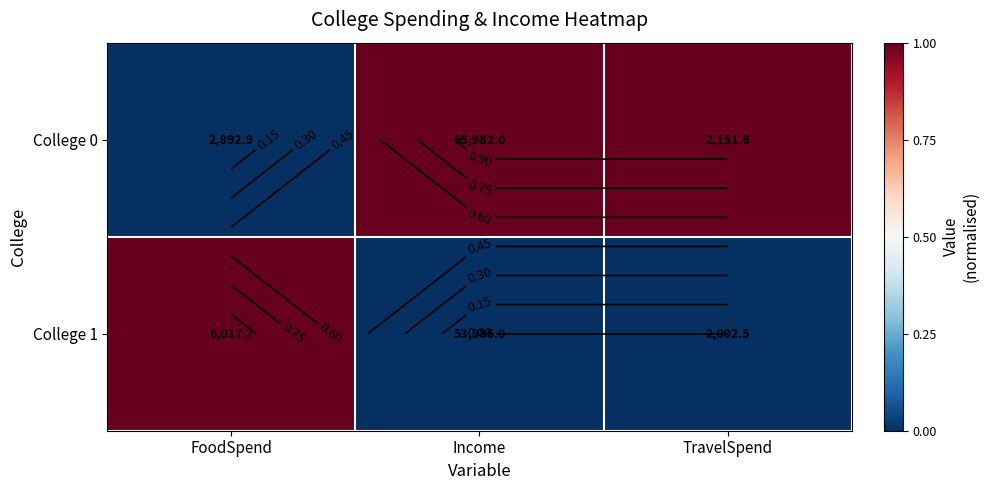

Where is College 0 nearest to the value 0?

FoodSpend